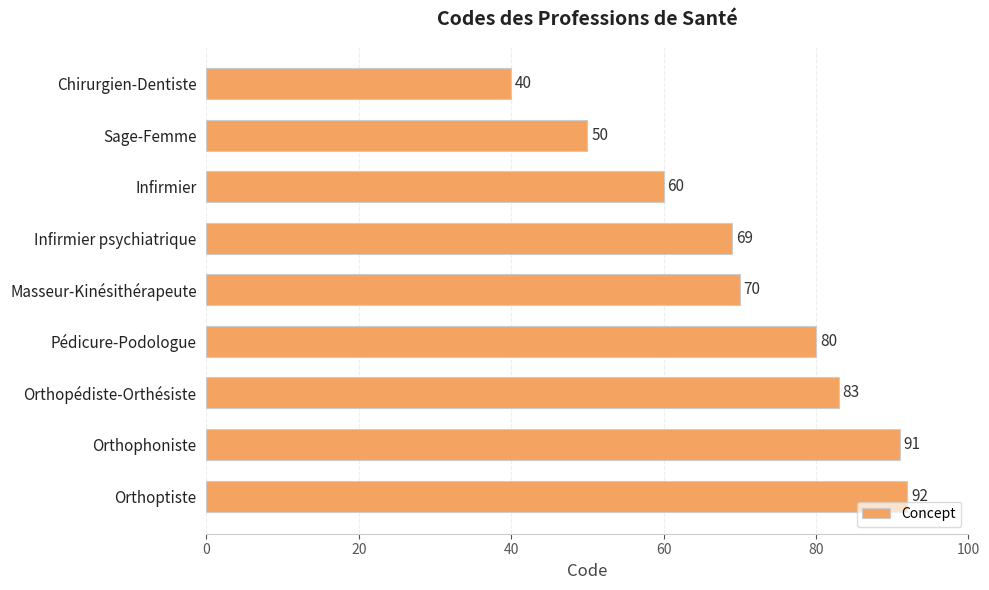

What is the average value?

71